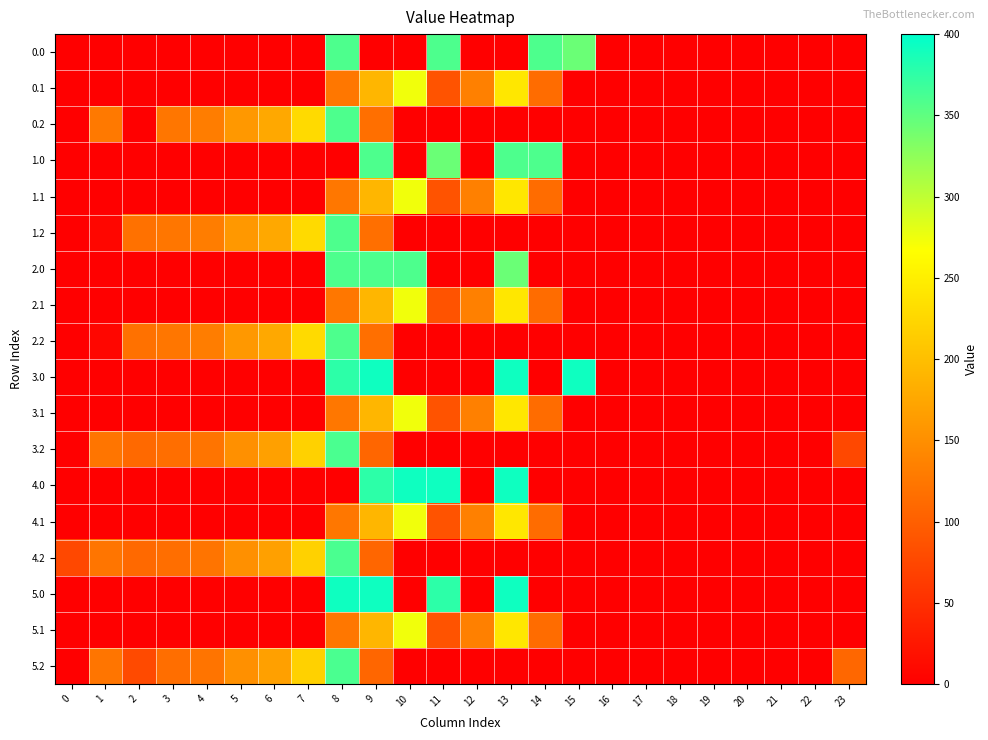

Rank the series at 16 from highest to lowest value.

0.0, 0.1, 0.2, 1.0, 1.1, 1.2, 2.0, 2.1, 2.2, 3.0, 3.1, 3.2, 4.0, 4.1, 4.2, 5.0, 5.1, 5.2